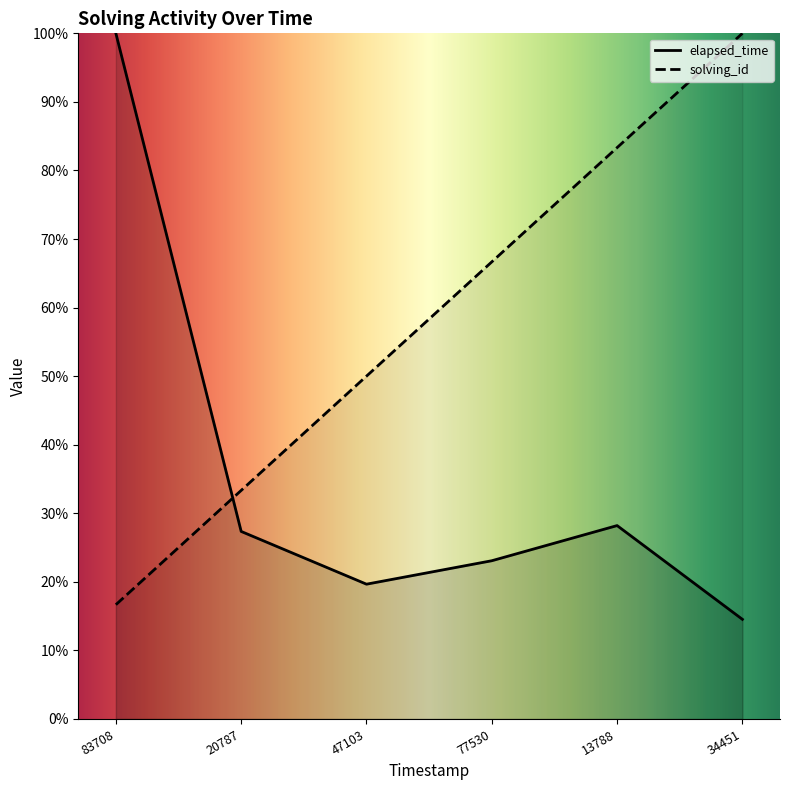

What is the average value of the elapsed_time series?

35.5